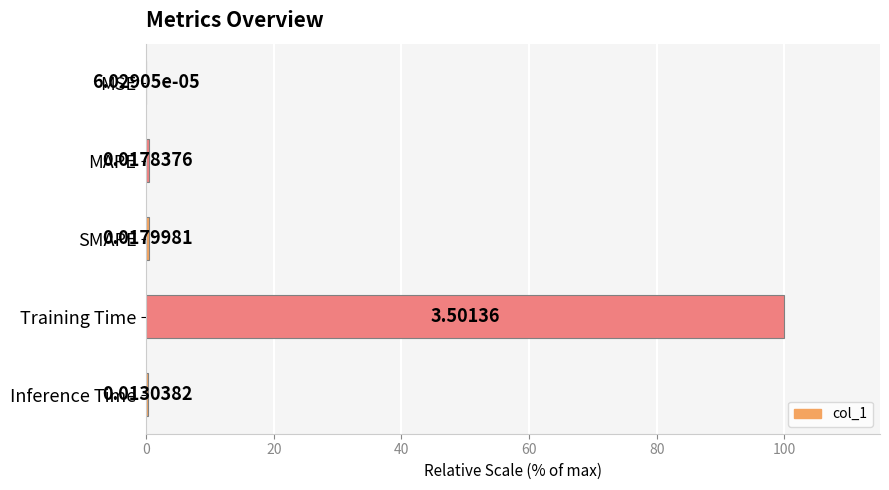

What is the change in value from MSE to SMAPE?

+0.5